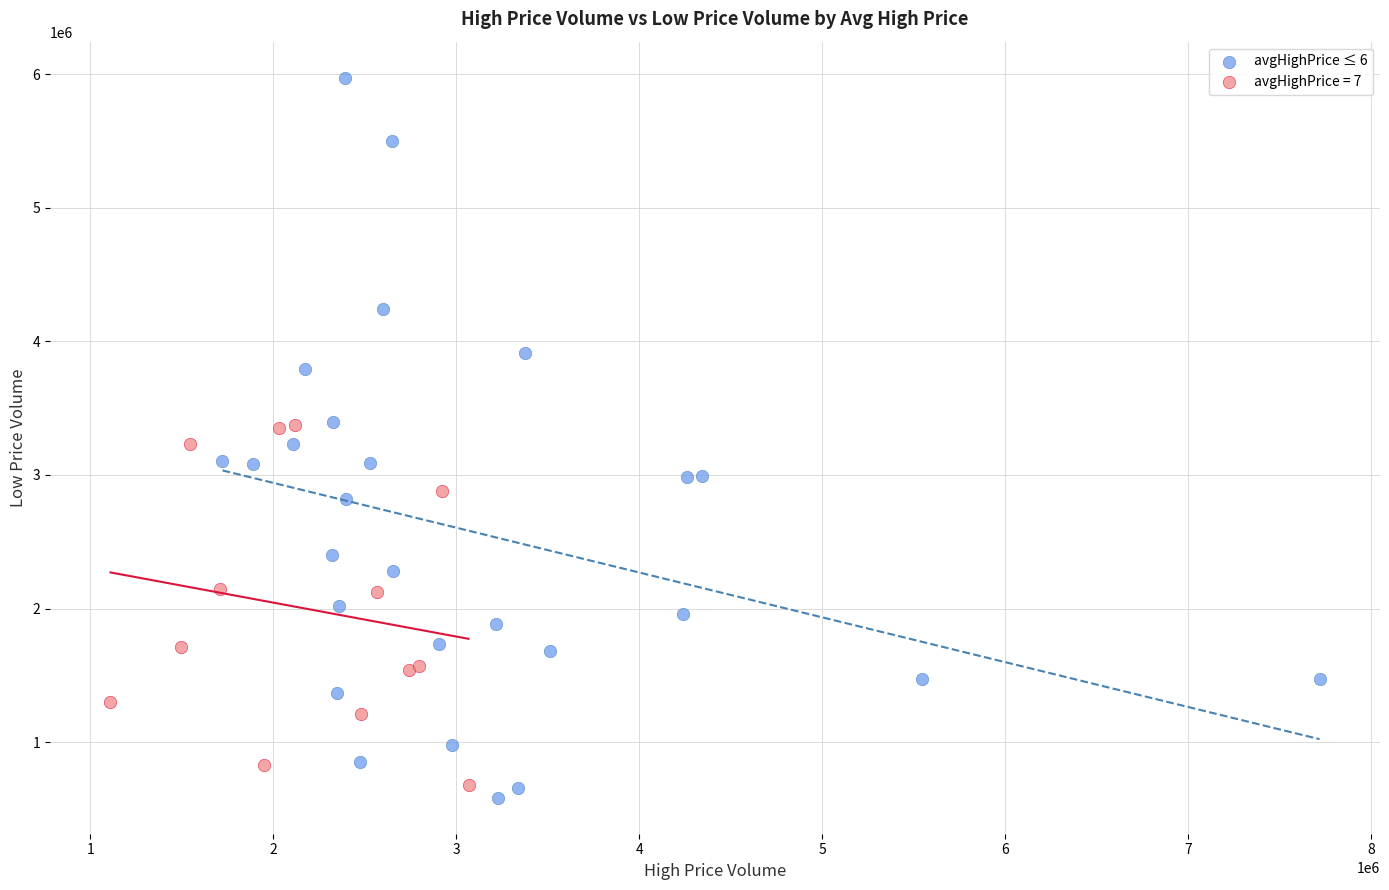

Which series has the largest Y range (max minus min)?

avgHighPrice ≤ 6